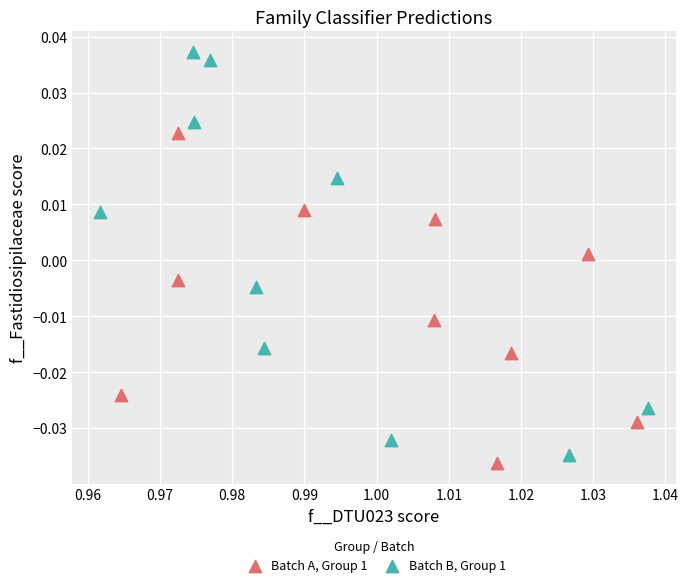

Which series has the widest spread of Y values?

Batch B, Group 1